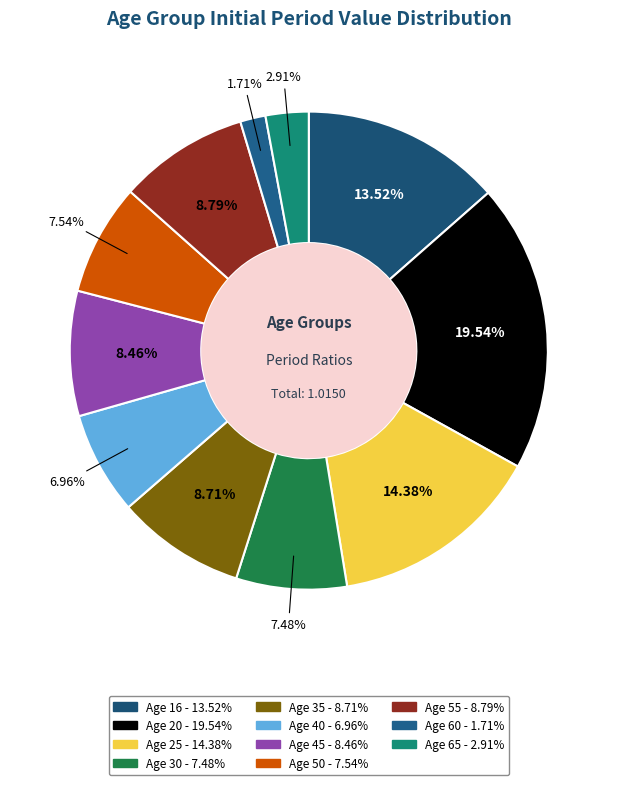

Which category has the smallest portion of the pie?

60